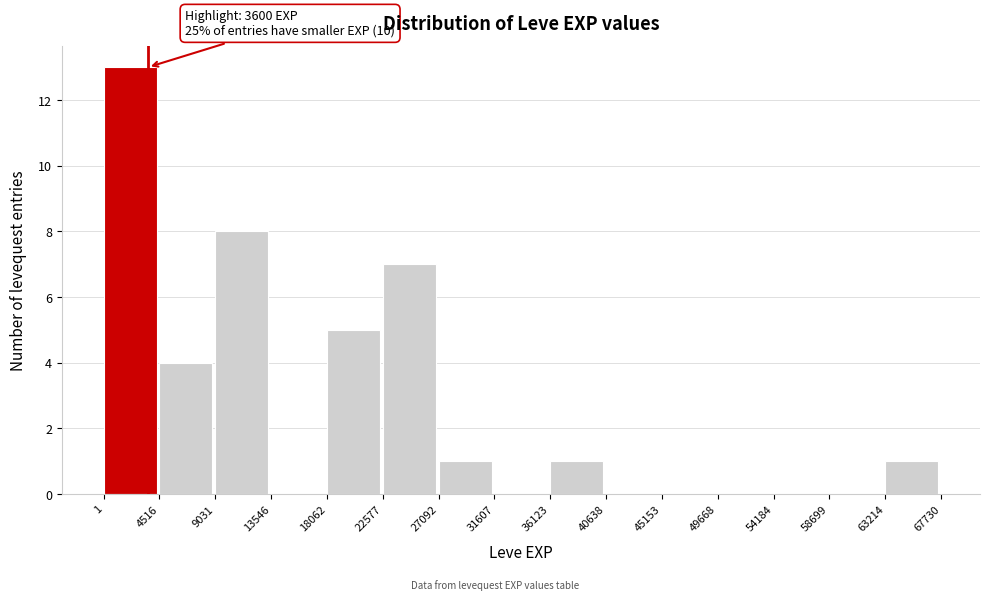

Which range on the x-axis has the tallest bar?

1 to 4516